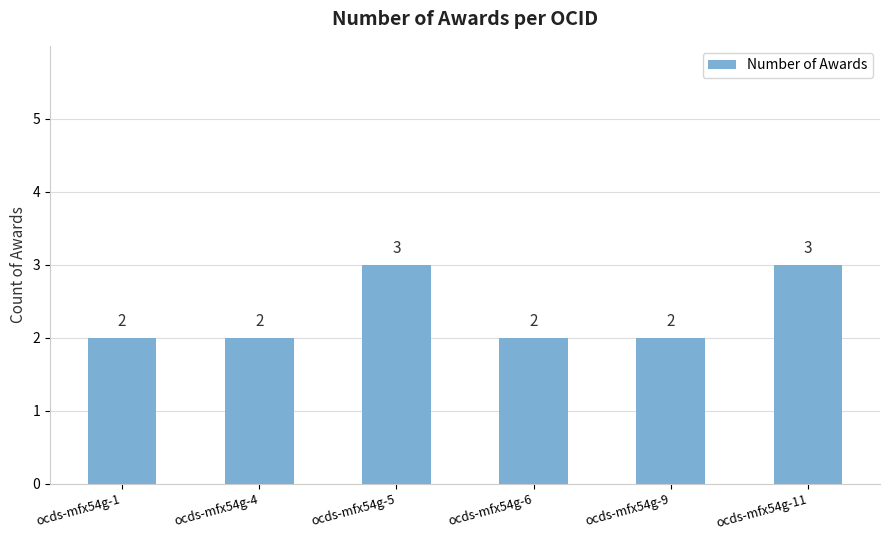

Is it true that the value at ocds-mfx54g-9 is 1?

False